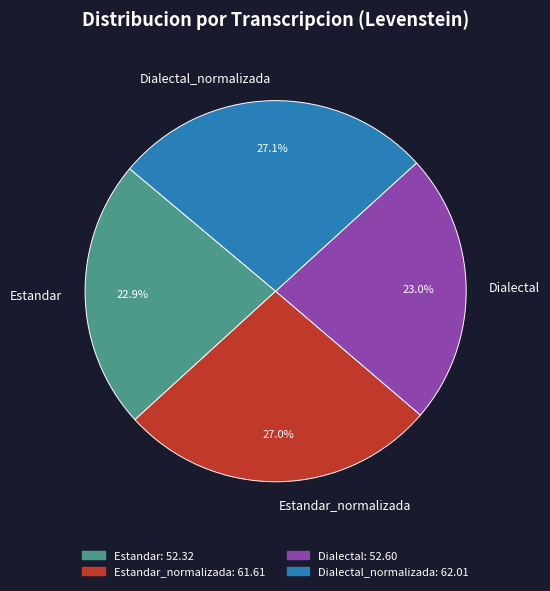

What is the ratio of the value at Dialectal_normalizada to the value at Estandar_normalizada?

1.0